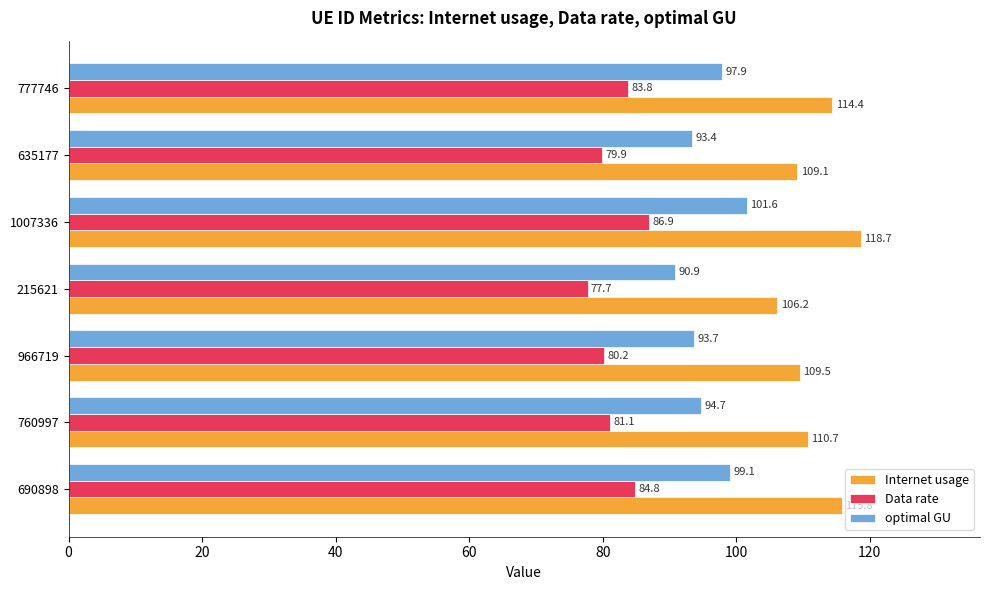

True or false: Data rate has a value of 124.1 at 777746.

False